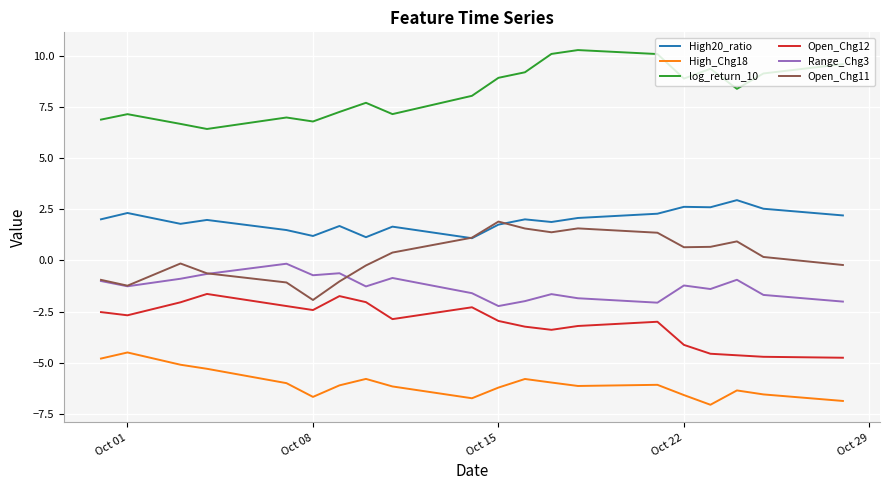

Which series has the largest total across all categories?

log_return_10